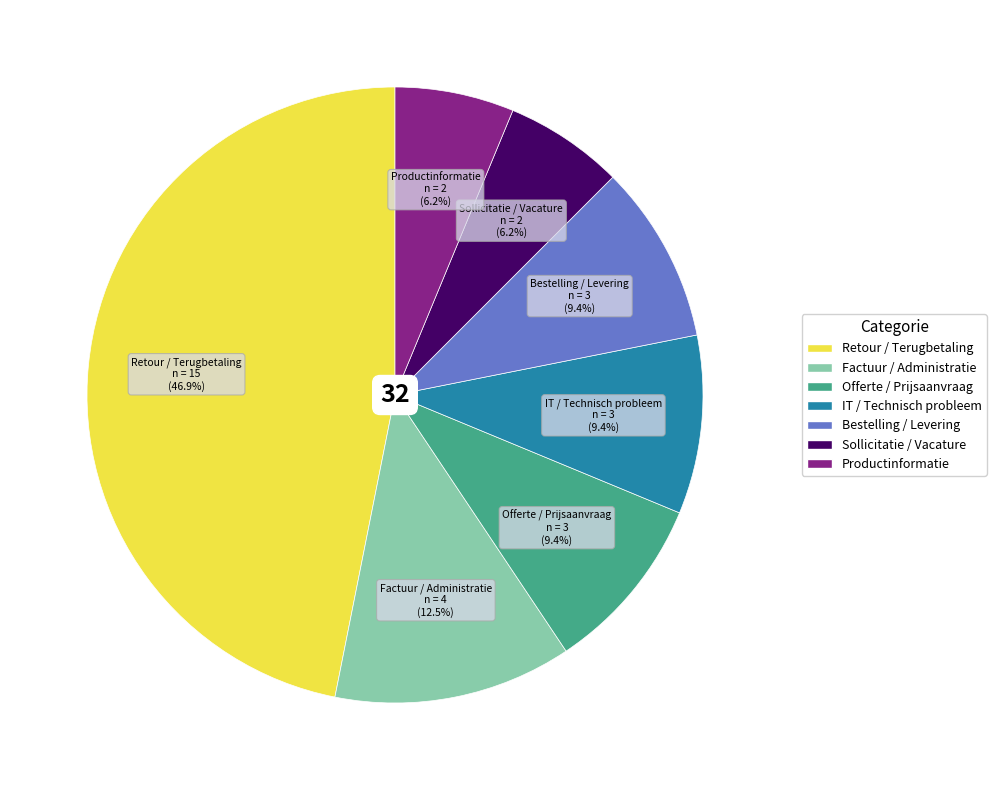

How many slices are in this pie chart?

7